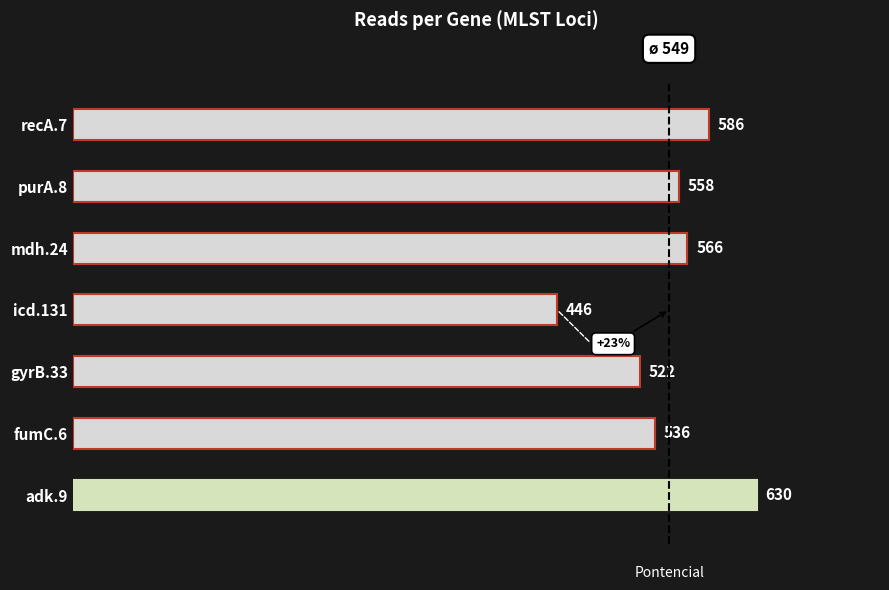

What is the average value?

549